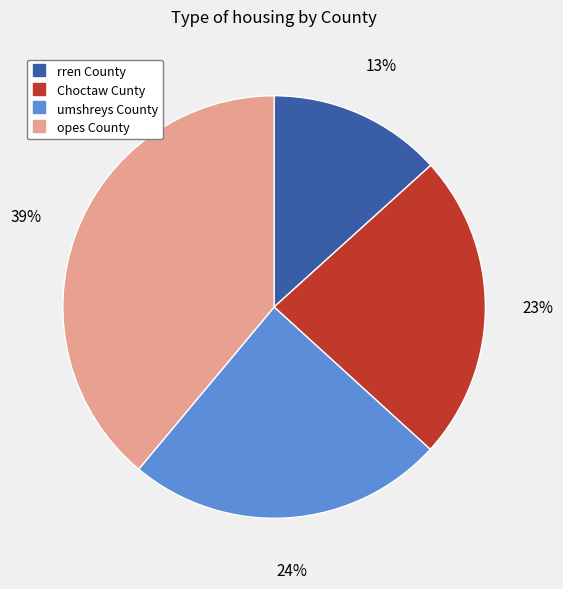

Which slice is the smallest?

rren County